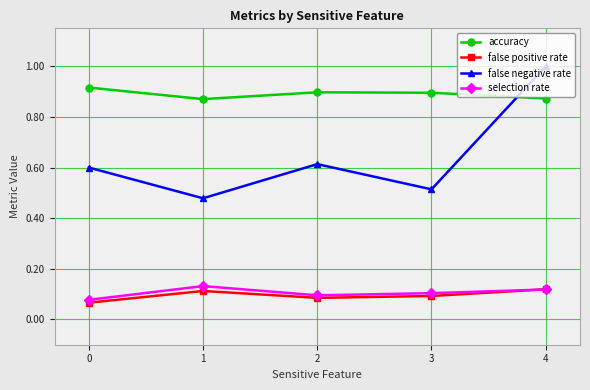

Is the value of selection rate at 2 greater than the value of false positive rate at 1?

No